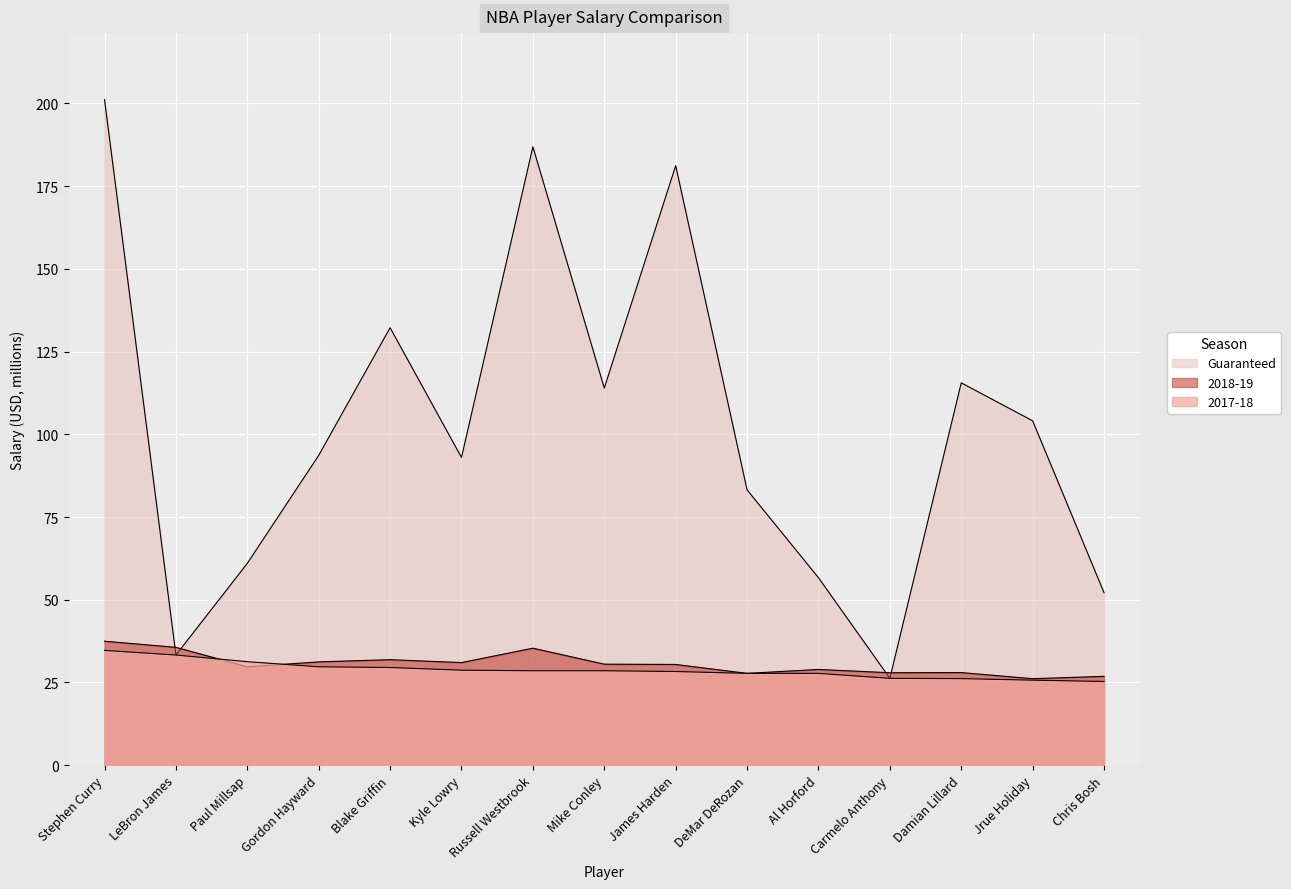

Reading left to right, transcribe all the data shown in this chart.

2017-18: 34.7	33.3	31.3	29.7	29.5	28.7	28.5	28.5	28.3	27.7	27.7	26.2	26.2	25.7	25.3
2018-19: 37.5	35.6	29.7	31.2	31.9	31.0	35.4	30.5	30.4	27.7	28.9	27.9	28.0	26.1	26.8
Guaranteed: 201.2	33.3	61.0	93.6	132.2	93.0	186.9	114.0	181.2	83.2	56.7	26.2	115.6	104.1	52.1